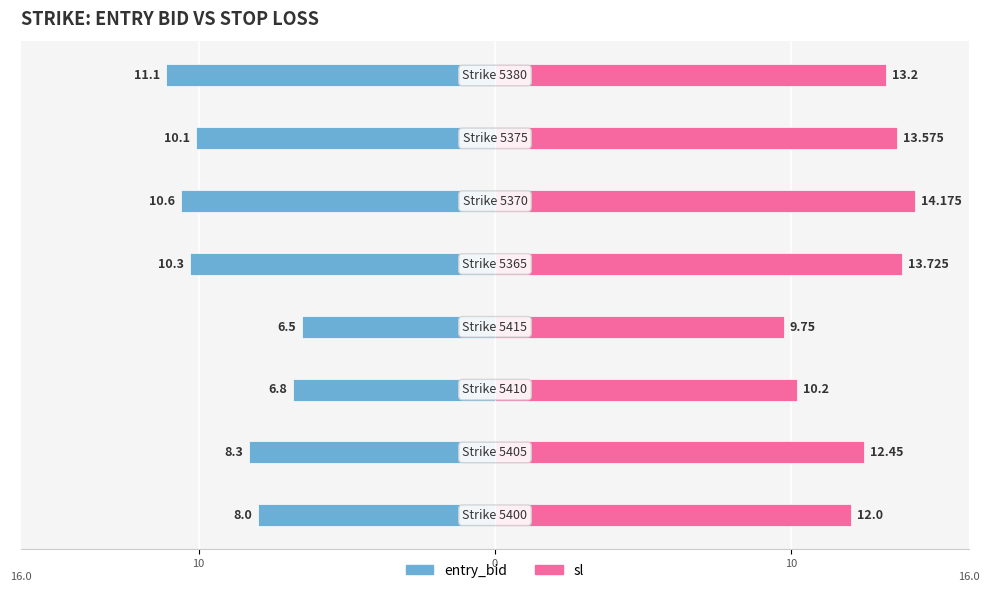

Is it true that sl equals 21.6 at 4?

False